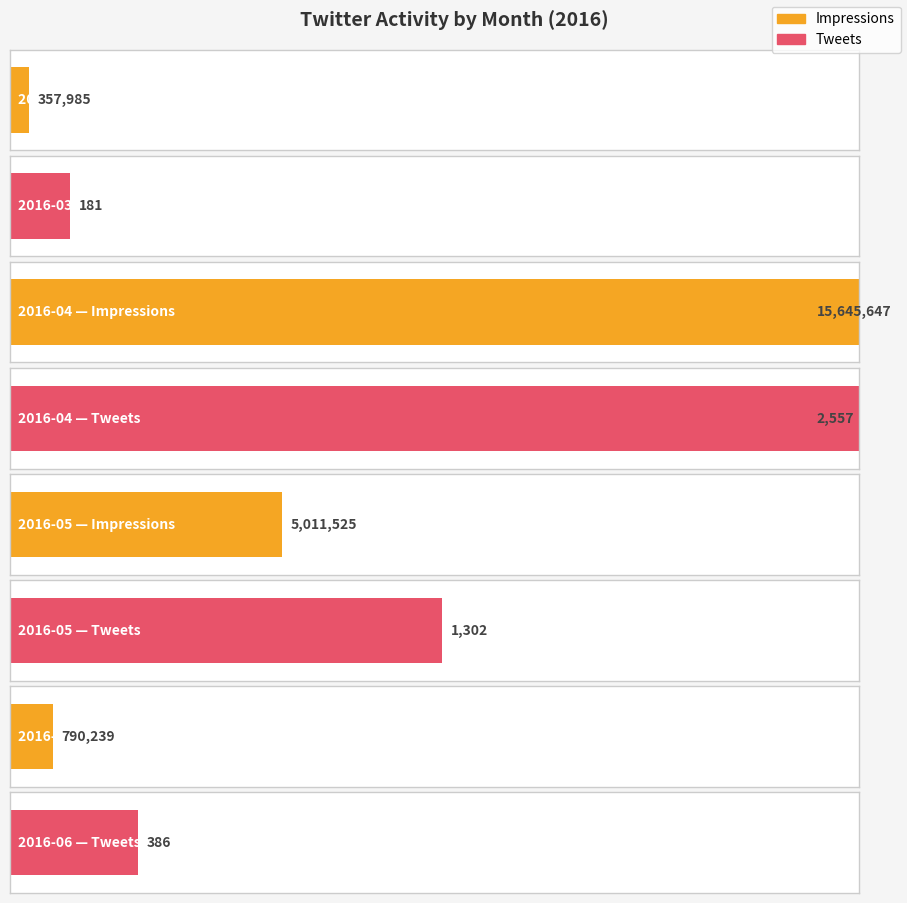

Which series has the widest spread of values?

Impressions